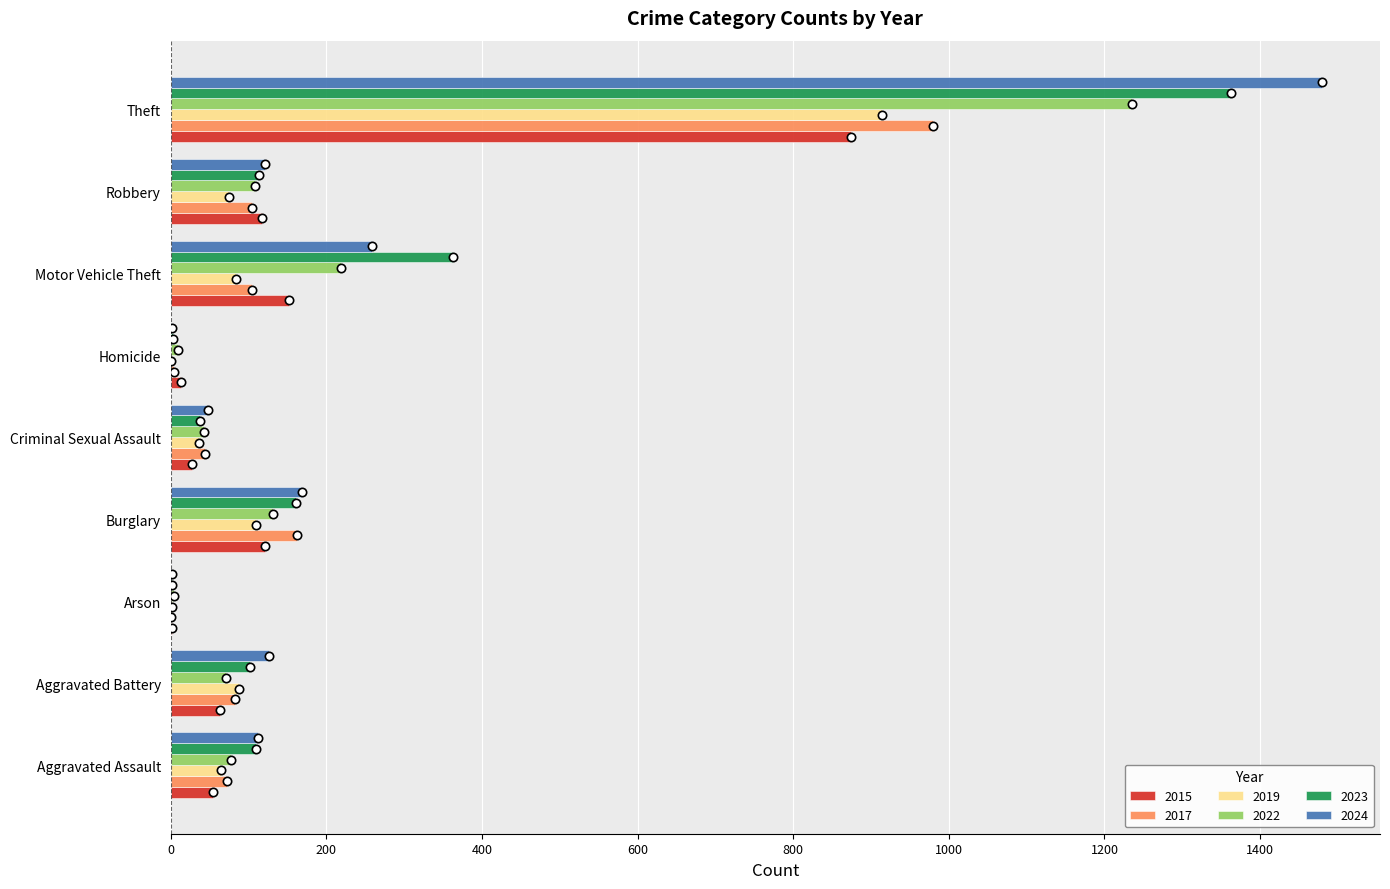

Which series has the largest range (max minus min)?

2024